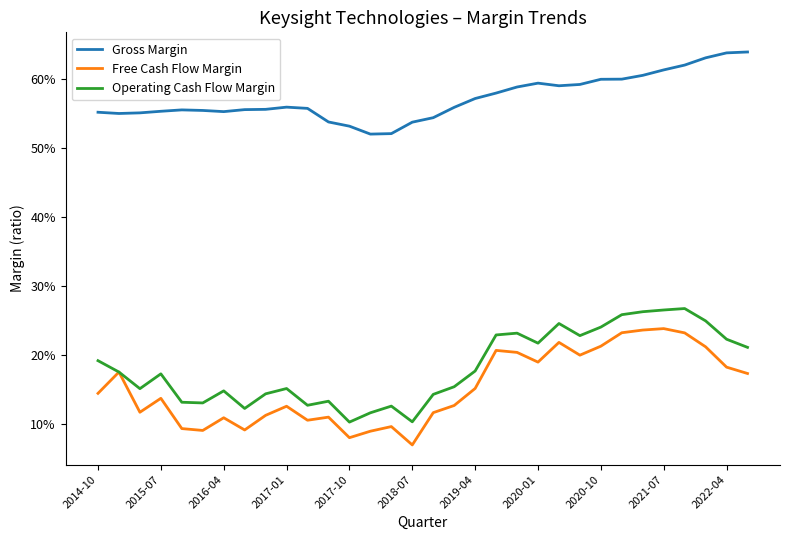

True or false: Gross Margin has more than 2 points higher than both neighbors.

True